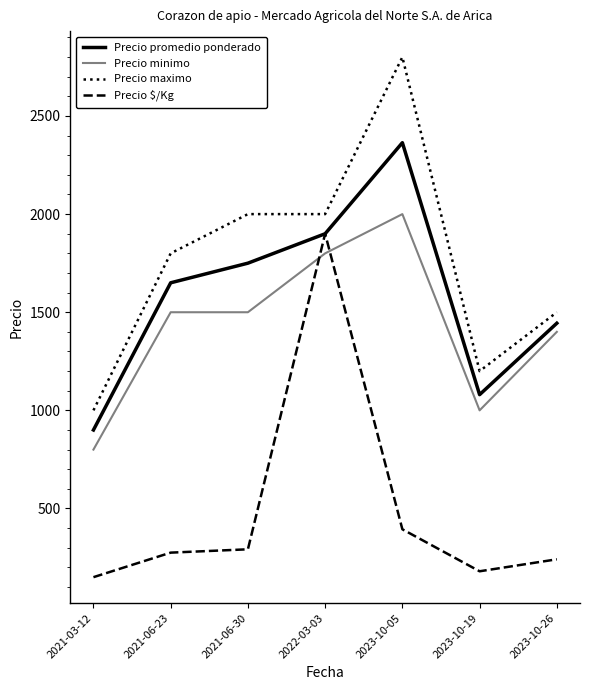

What is the maximum value for Precio maximo?

2800